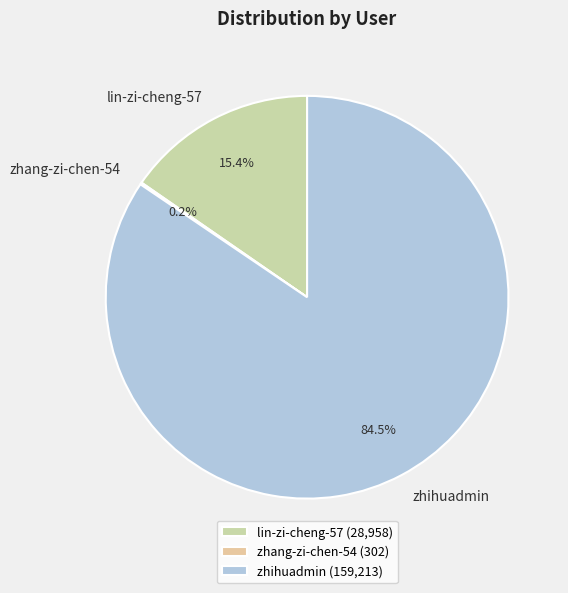

To the nearest percent, what is the average slice percentage?

33%